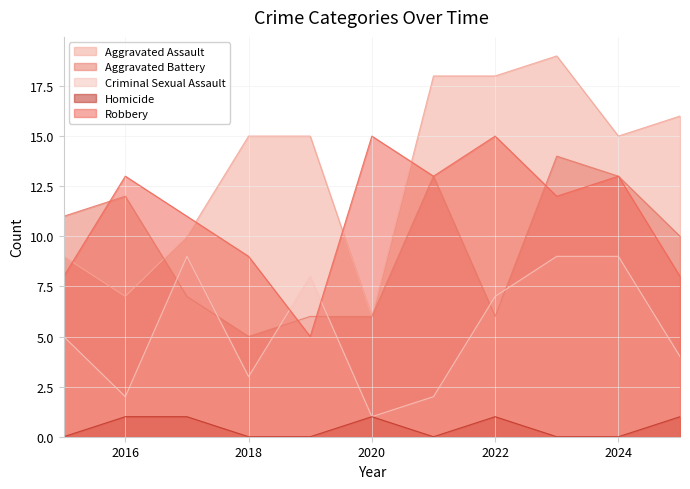

True or false: Robbery has a value of 20 at 2021.

False